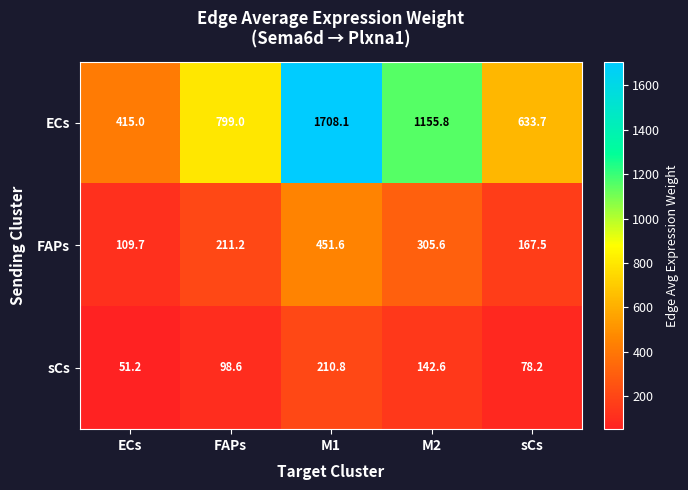

At how many categories does at least one series exceed 813?

2